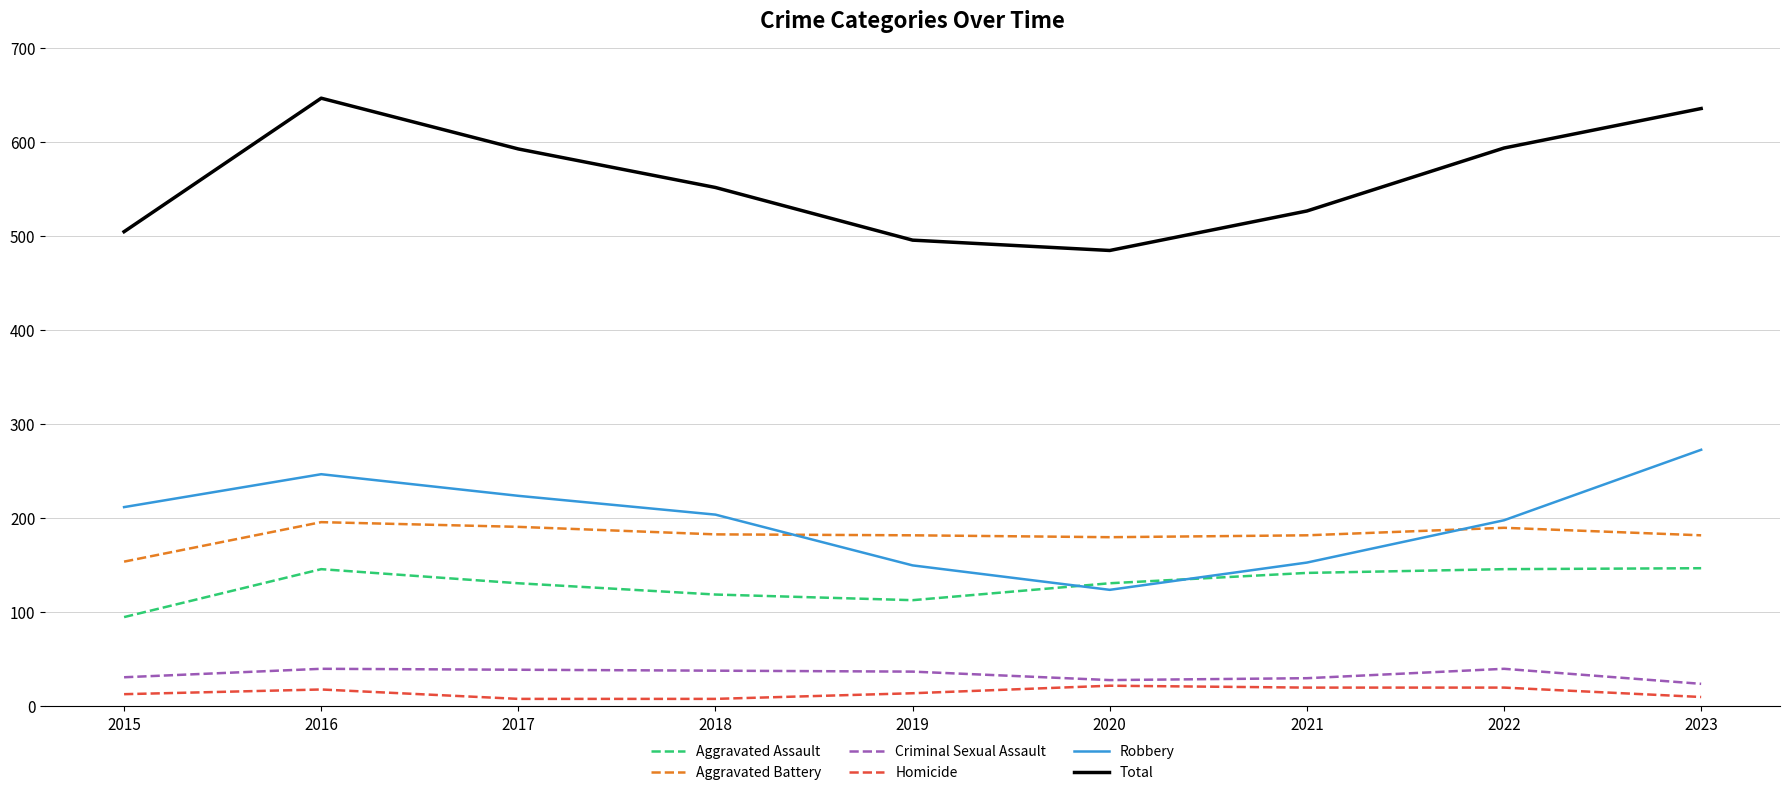

True or false: Total and Aggravated Assault intersect in this chart.

False